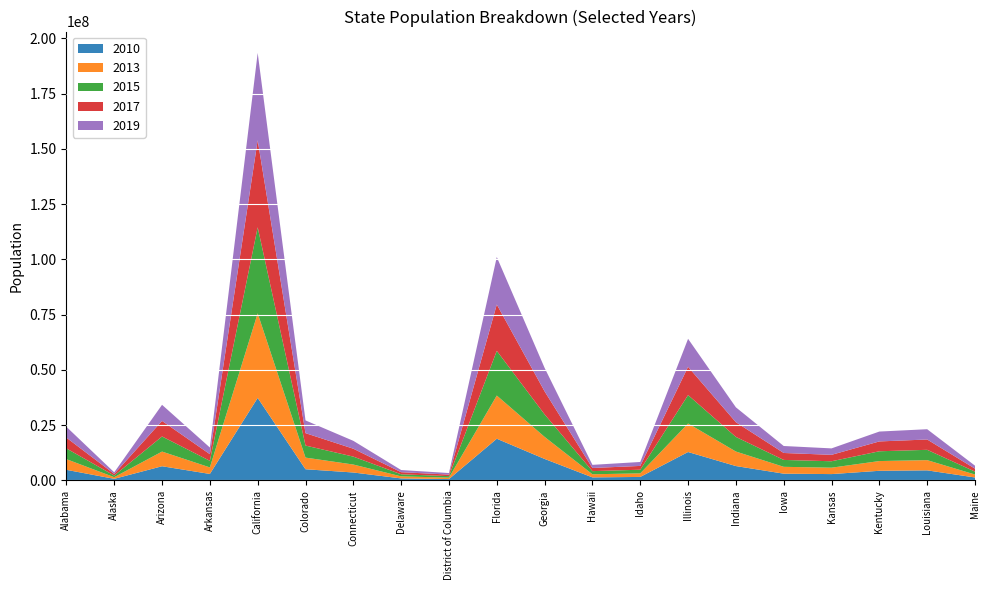

Reading left to right, what are all the values shown in this chart?

2010: Alabama=4785437	Alaska=713910	Arizona=6407172	Arkansas=2921964	California=37319502	Colorado=5047349	Connecticut=3579114	Delaware=899593	District of Columbia=605226	Florida=18845537	Georgia=9711881	Hawaii=1363963	Idaho=1570746	Illinois=12840503	Indiana=6490432	Iowa=3050745	Kansas=2858190	Kentucky=4348181	Louisiana=4544532	Maine=1327629
2013: Alabama=4830081	Alaska=737068	Arizona=6632764	Arkansas=2959400	California=38260787	Colorado=5269035	Connecticut=3594841	Delaware=923576	District of Columbia=650581	Florida=19545621	Georgia=9972479	Hawaii=1408243	Idaho=1611206	Illinois=12895129	Indiana=6568713	Iowa=3092997	Kansas=2893212	Kentucky=4404659	Louisiana=4624527	Maine=1328009
2015: Alabama=4852347	Alaska=737498	Arizona=6829676	Arkansas=2978048	California=38918045	Colorado=5450623	Connecticut=3587122	Delaware=941252	District of Columbia=675400	Florida=20209042	Georgia=10178447	Hawaii=1422052	Idaho=1651059	Illinois=12858913	Indiana=6608422	Iowa=3120960	Kansas=2909011	Kentucky=4425976	Louisiana=4664628	Maine=1328262
2017: Alabama=4874486	Alaska=739700	Arizona=7044008	Arkansas=3001345	California=39358497	Colorado=5611885	Connecticut=3573297	Delaware=956823	District of Columbia=694906	Florida=20963613	Georgia=10410330	Hawaii=1424393	Idaho=1717715	Illinois=12778828	Indiana=6658078	Iowa=3141550	Kansas=2908718	Kentucky=4452268	Louisiana=4670560	Maine=1334612
2019: Alabama=4903185	Alaska=731545	Arizona=7278717	Arkansas=3017804	California=39512223	Colorado=5758736	Connecticut=3565287	Delaware=973764	District of Columbia=705749	Florida=21477737	Georgia=10617423	Hawaii=1415872	Idaho=1787065	Illinois=12671821	Indiana=6732219	Iowa=3155070	Kansas=2913314	Kentucky=4467673	Louisiana=4648794	Maine=1344212